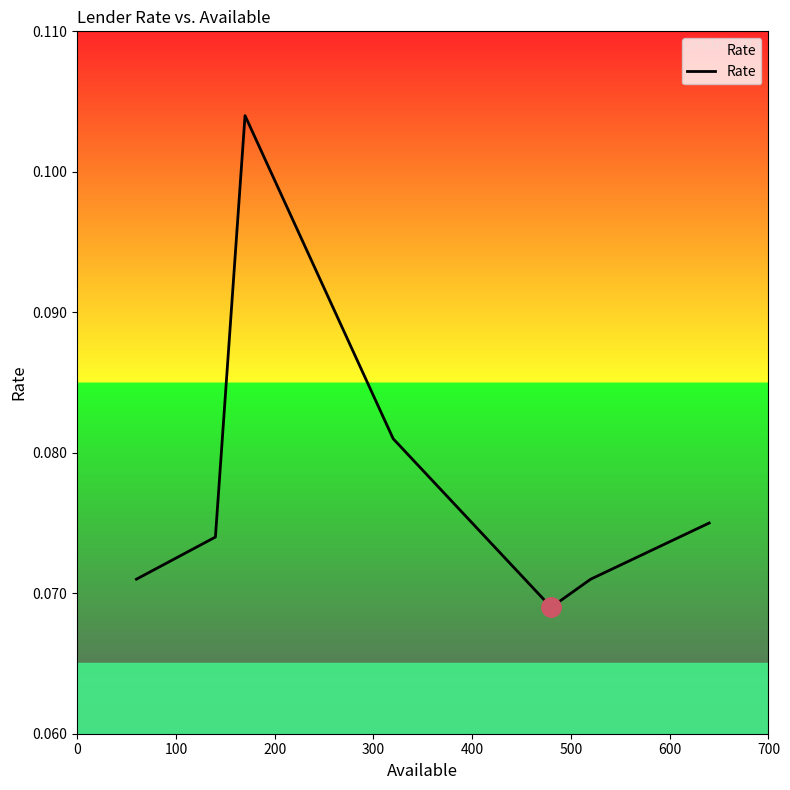

How many interior local peaks (higher than both neighbors) does the data have?

1